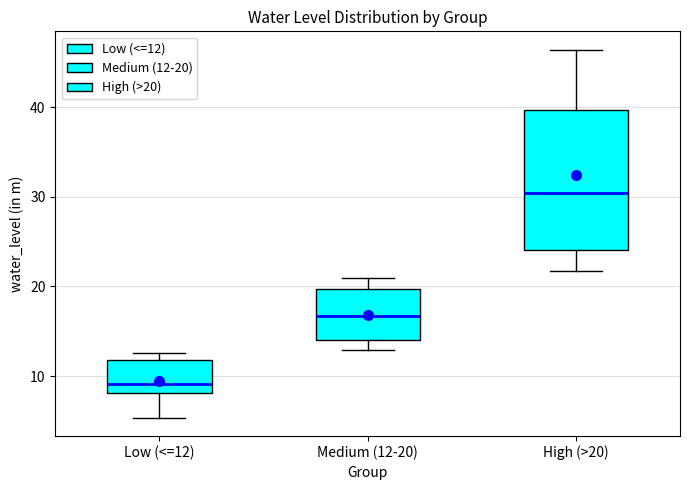

Which box has the lowest median line?

Low (<=12)